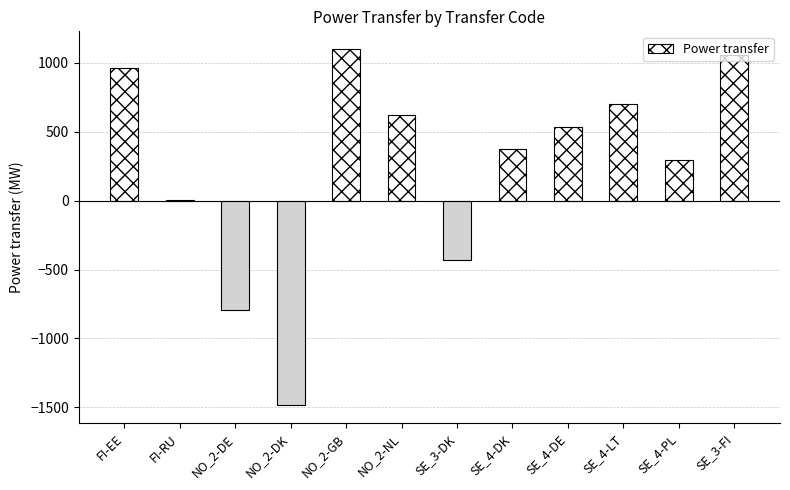

What is the change in value from NO_2-DE to SE_3-DK?

+360